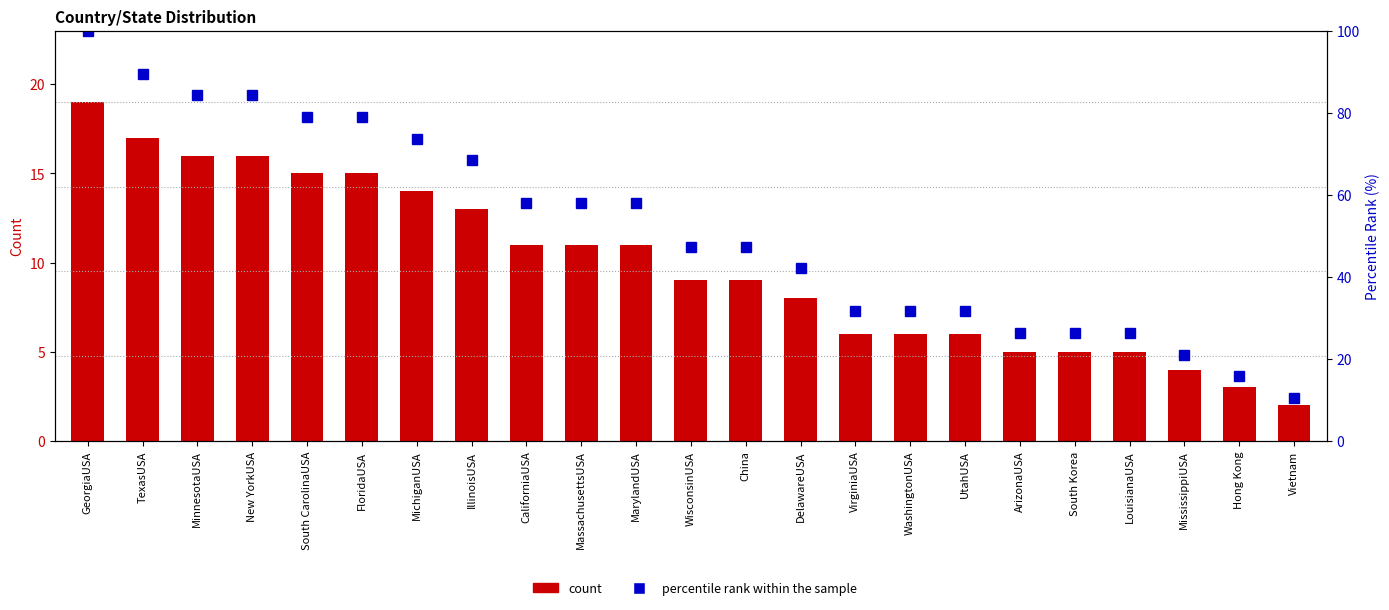

What is the difference between the maximum and second lowest values in the percentile rank within the sample series?

84.2